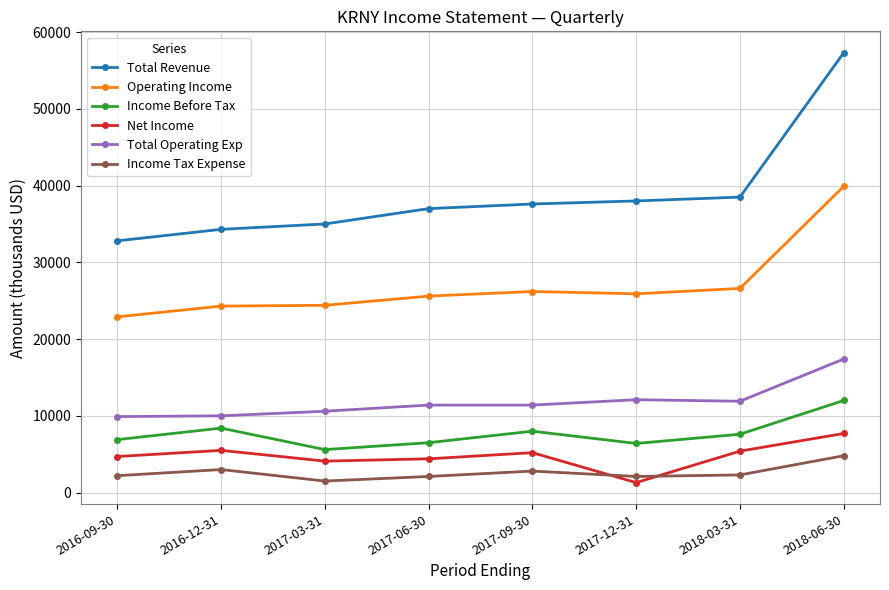

What is the greatest value displayed?

57300